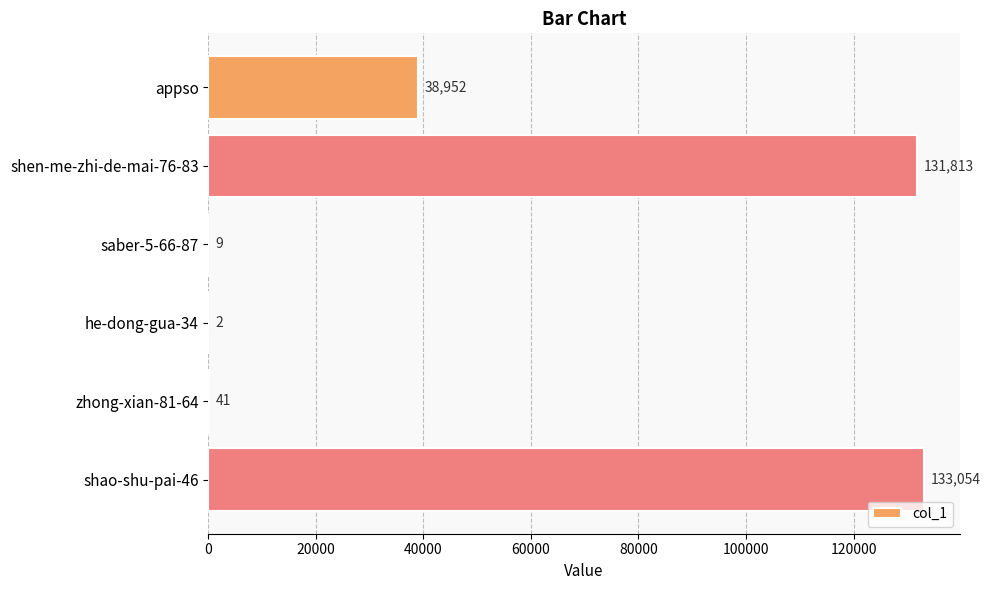

How many categories are shown in the chart?

6